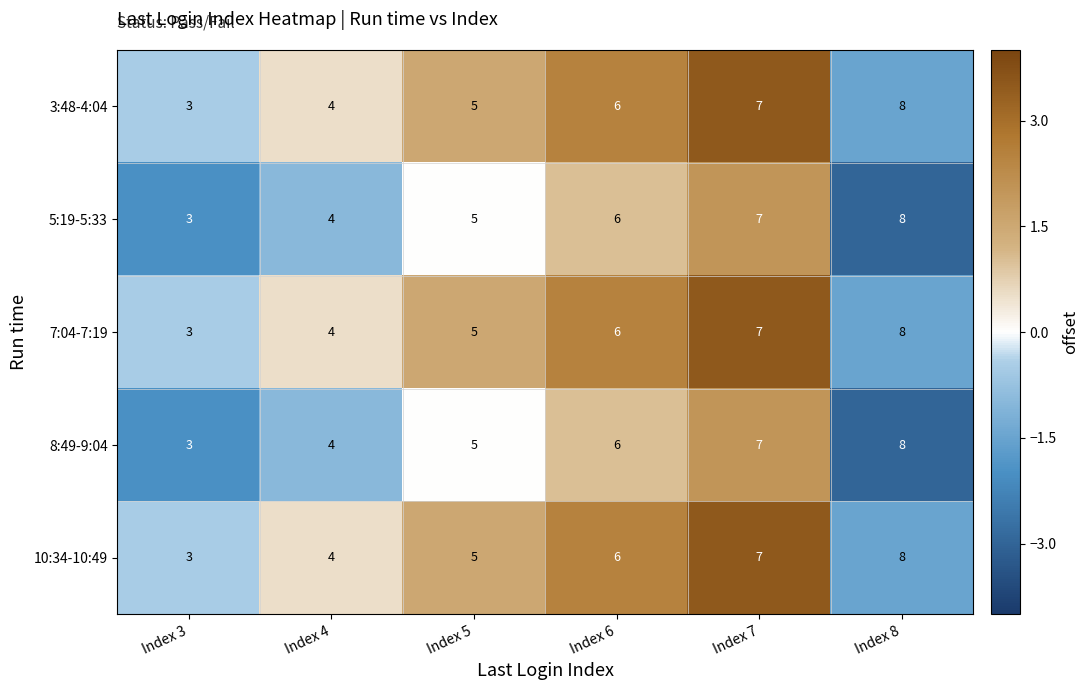

Is the value of 7:04-7:19 at Index 3 greater than the value of 5:19-5:33 at Index 7?

No